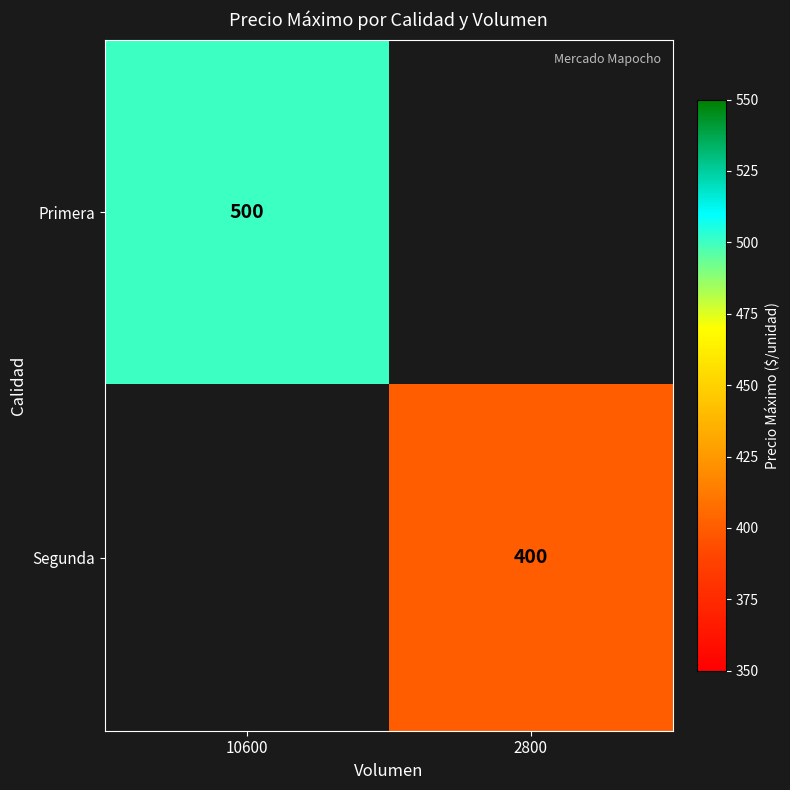

Between 2800 and 10600, which is larger?

10600